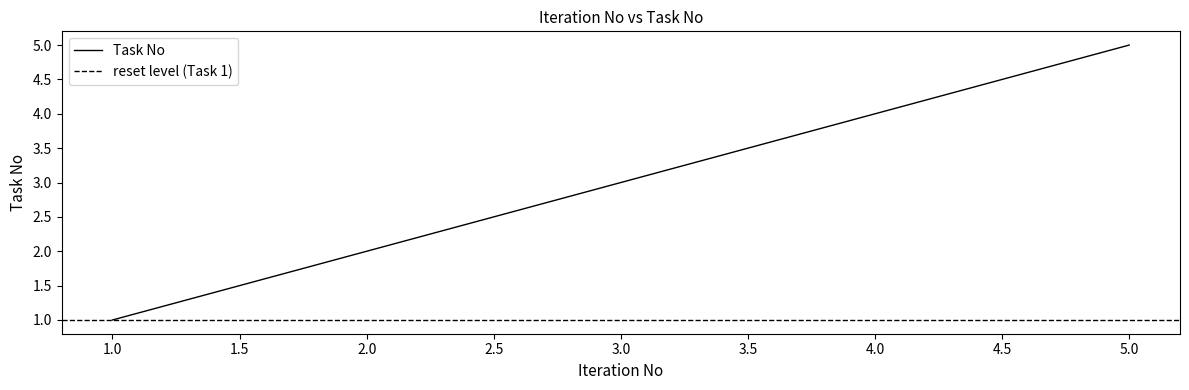

True or false: the data shows 3 at 3.

True